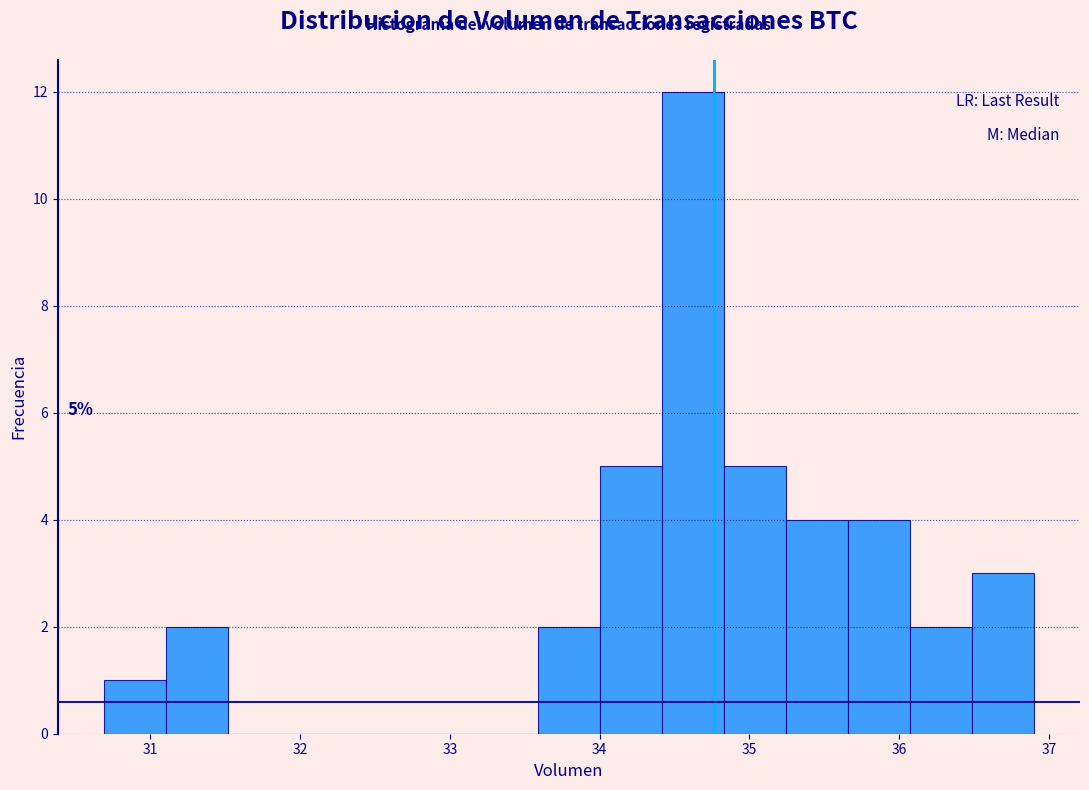

Which range on the x-axis has the tallest bar?

34.4 to 34.8